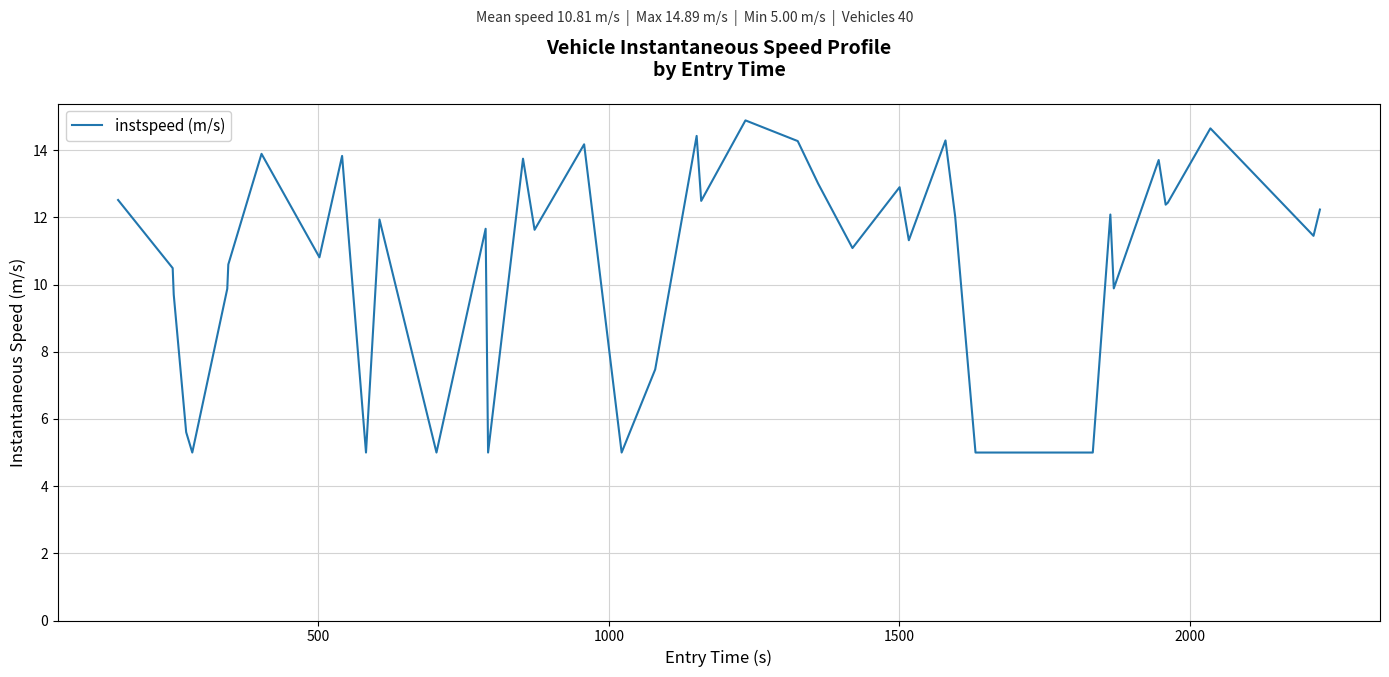

What is the smallest value displayed?

5.0